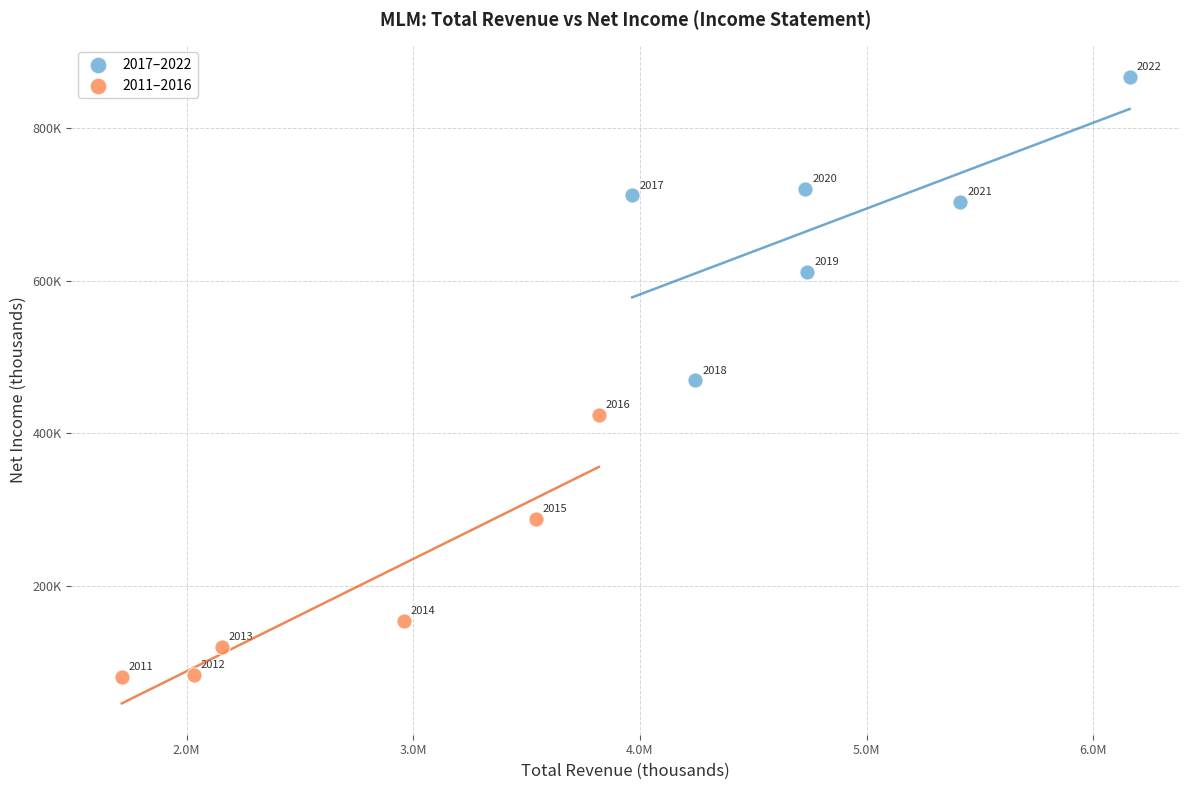

Which series contains the highest Y value?

2017–2022